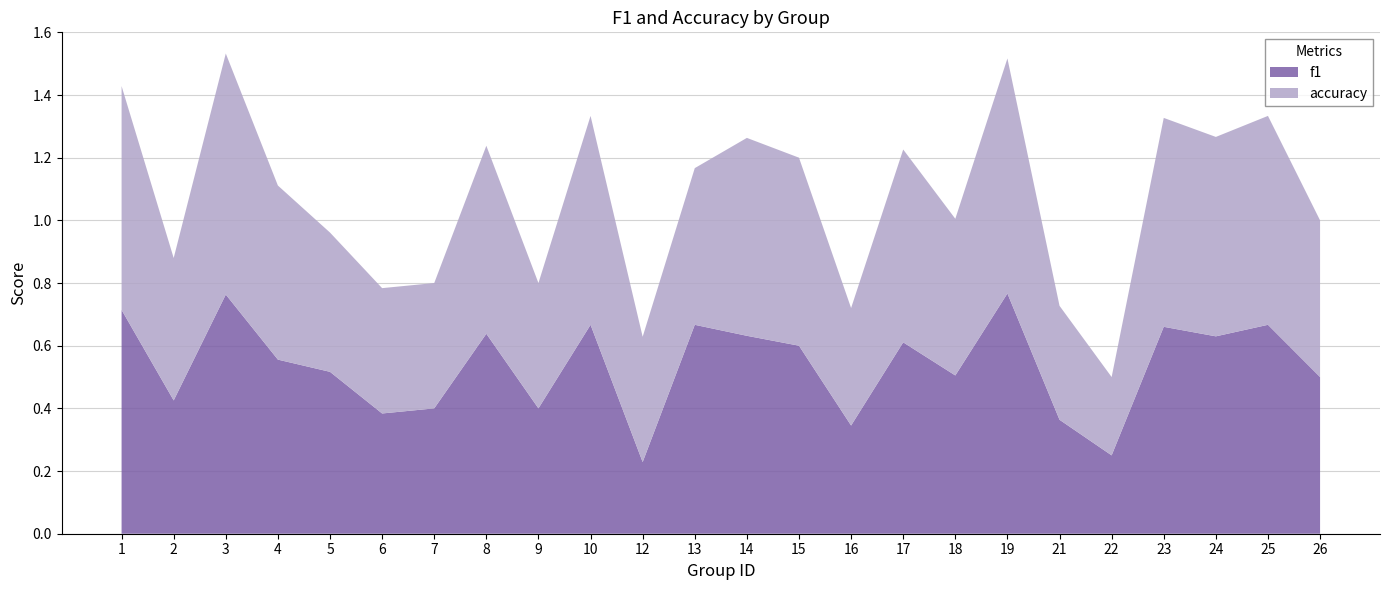

Reading left to right, list all the values displayed in this chart.

f1: 1=0.7	2=0.4	3=0.8	4=0.6	5=0.5	6=0.4	7=0.4	8=0.6	9=0.4	10=0.7	12=0.2	13=0.7	14=0.6	15=0.6	16=0.3	17=0.6	18=0.5	19=0.8	21=0.4	22=0.2	23=0.7	24=0.6	25=0.7	26=0.5
accuracy: 1=0.7	2=0.5	3=0.8	4=0.6	5=0.4	6=0.4	7=0.4	8=0.6	9=0.4	10=0.7	12=0.4	13=0.5	14=0.6	15=0.6	16=0.4	17=0.6	18=0.5	19=0.8	21=0.4	22=0.2	23=0.7	24=0.6	25=0.7	26=0.5